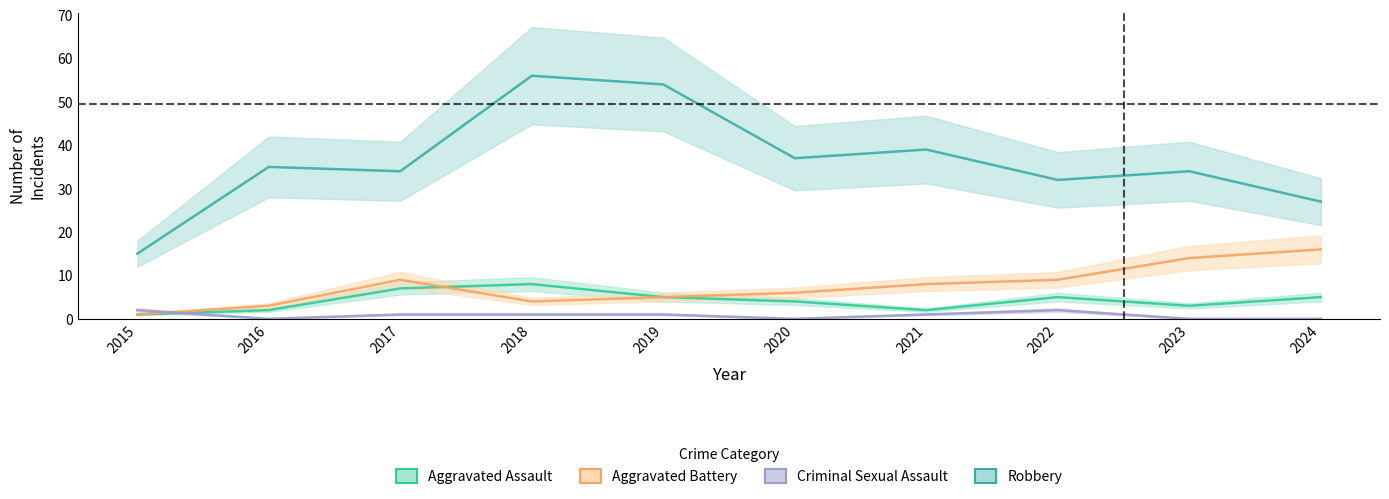

Where is the first local maximum for Aggravated Assault?

2018